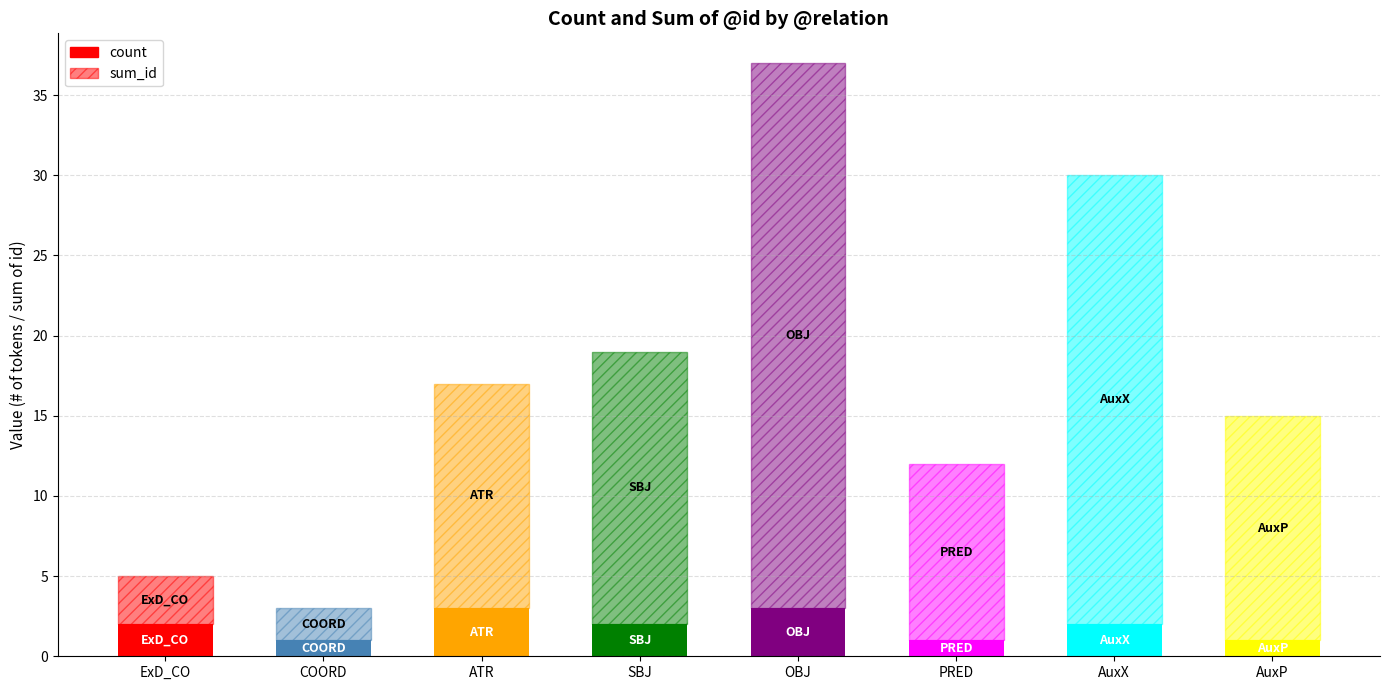

What is the difference between the maximum and minimum values in the sum_id series?

32